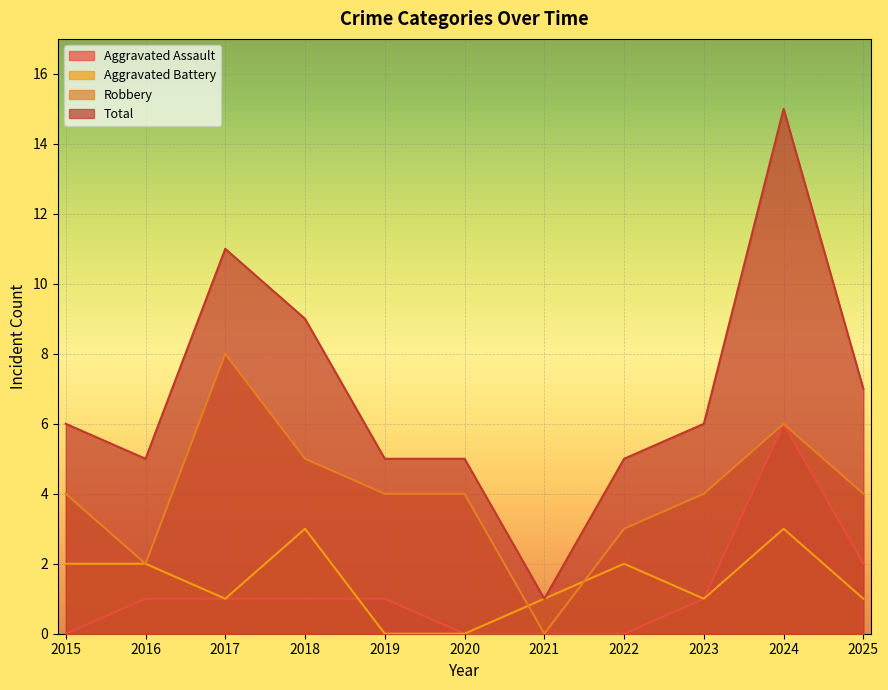

At which category does the chart reach its peak across all series?

2024